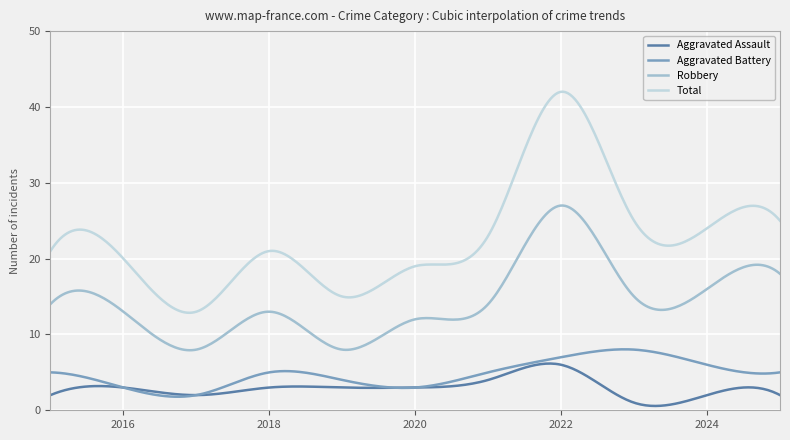

What is the highest value of the Robbery series?

27.0